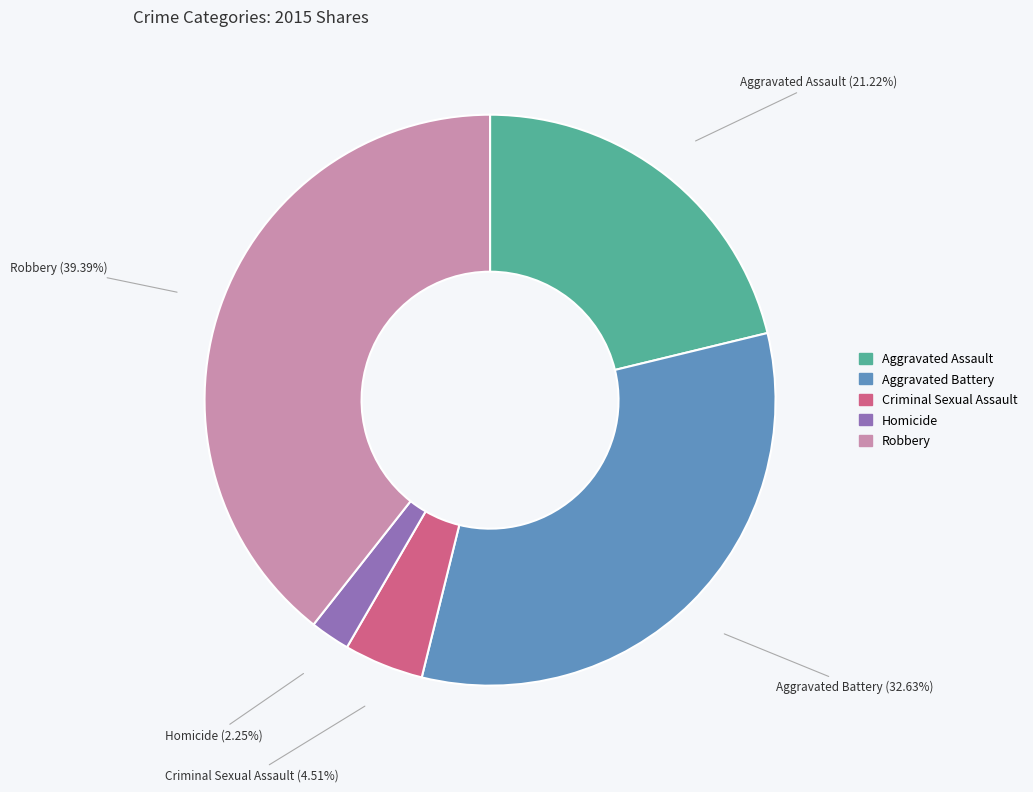

Approximately how many times larger is the value at Criminal Sexual Assault compared to Aggravated Assault?

0.2